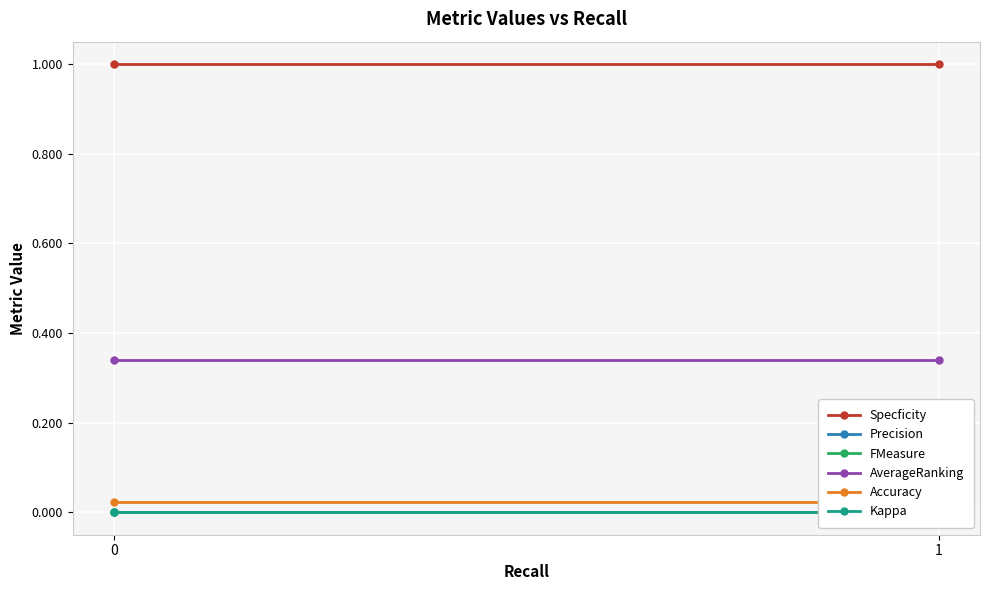

Reading left to right, what are all the values shown in this chart?

Specficity: 1.0	1.0
Precision: 0.0	0.0
FMeasure: 0.0	0.0
AverageRanking: 0.3	0.3
Accuracy: 0.0	0.0
Kappa: 0.0	0.0